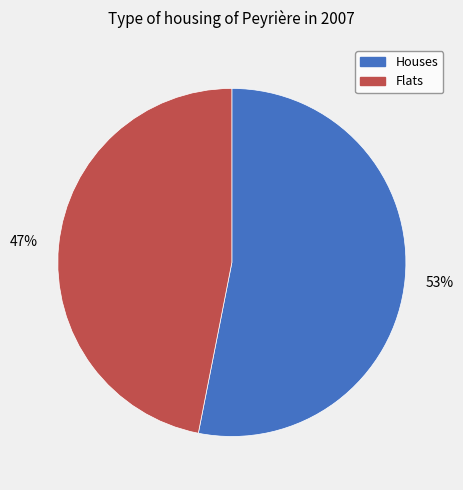

Does any single category account for the majority?

Yes